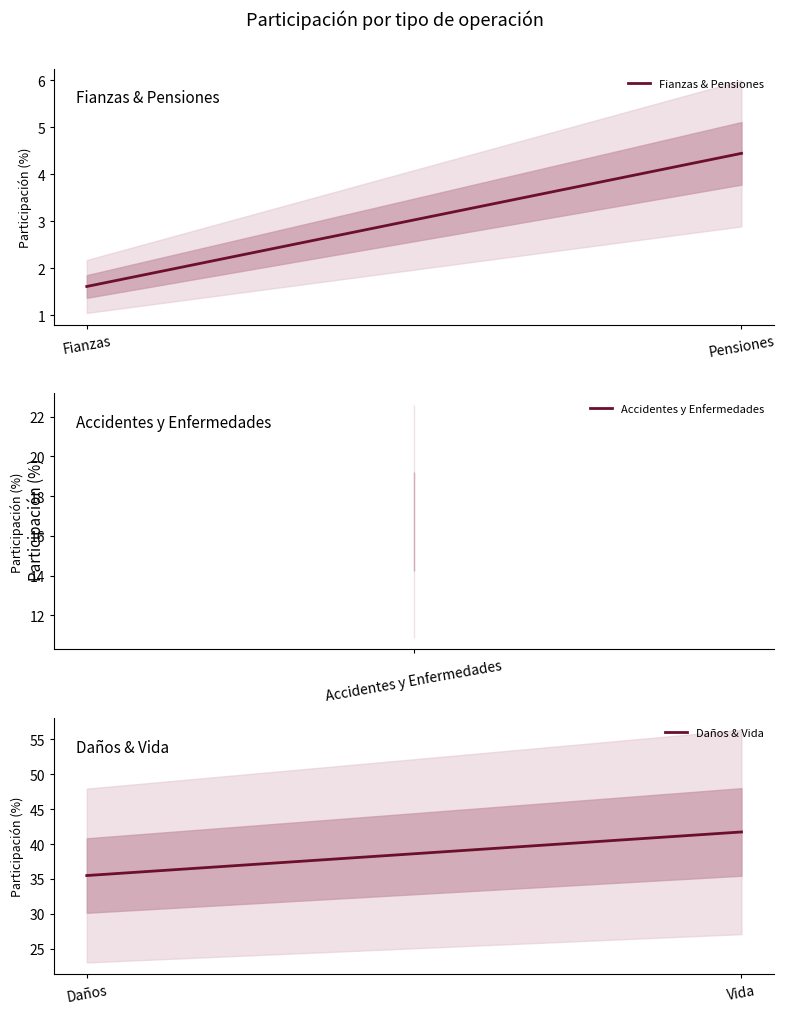

The Fianzas & Pensiones series shows 4.4 at Pensiones. True or false?

True